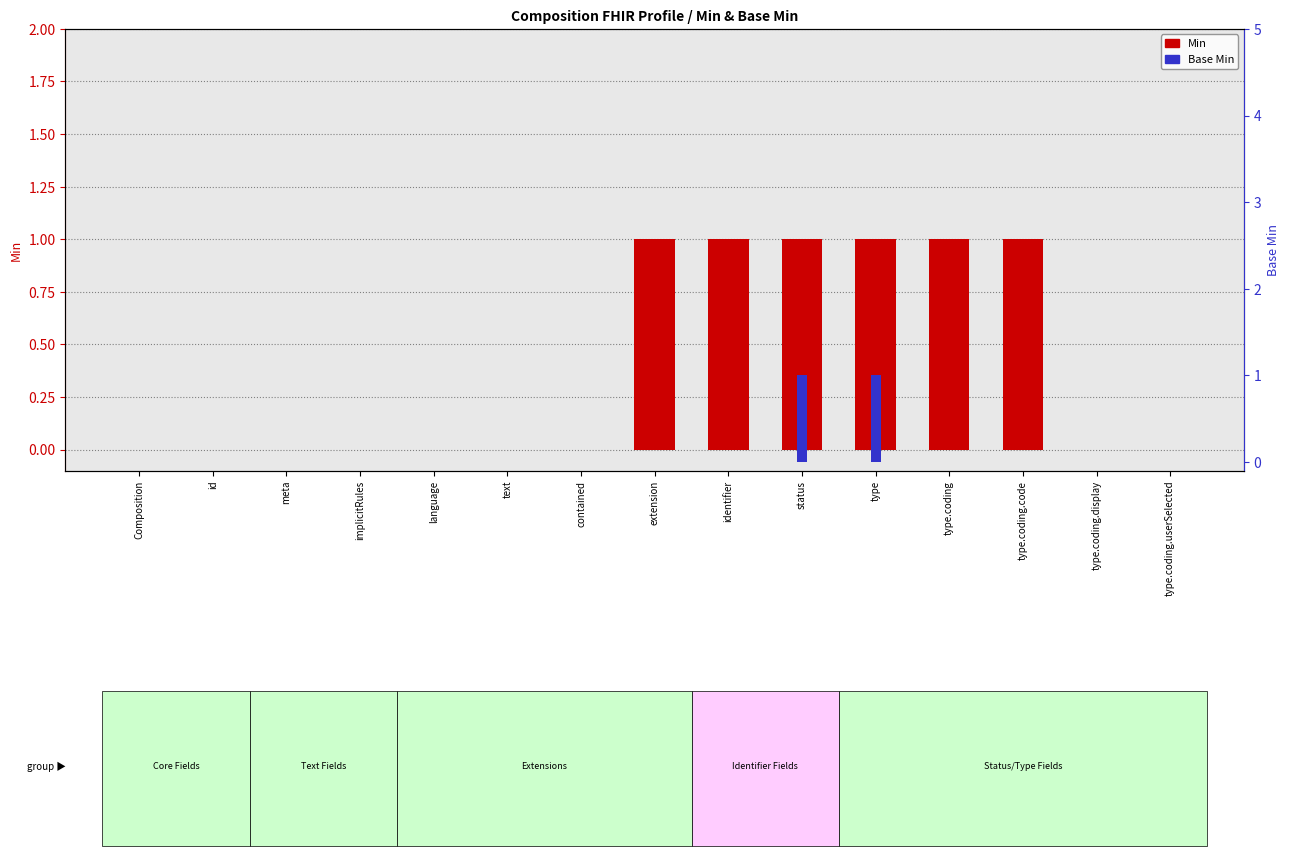

Does the chart contain stacked bars?

No